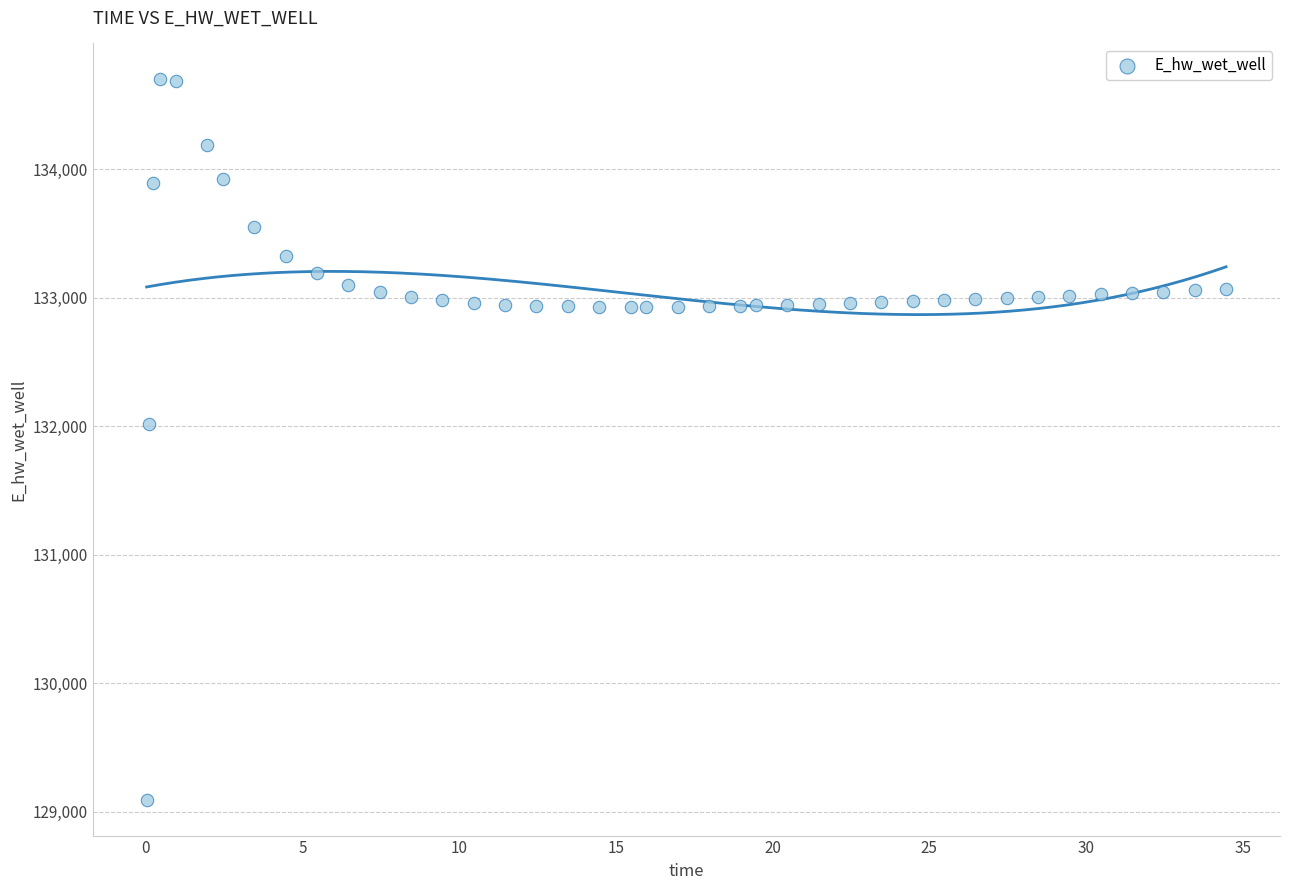

What is the range of X values (max minus min)?

34.4